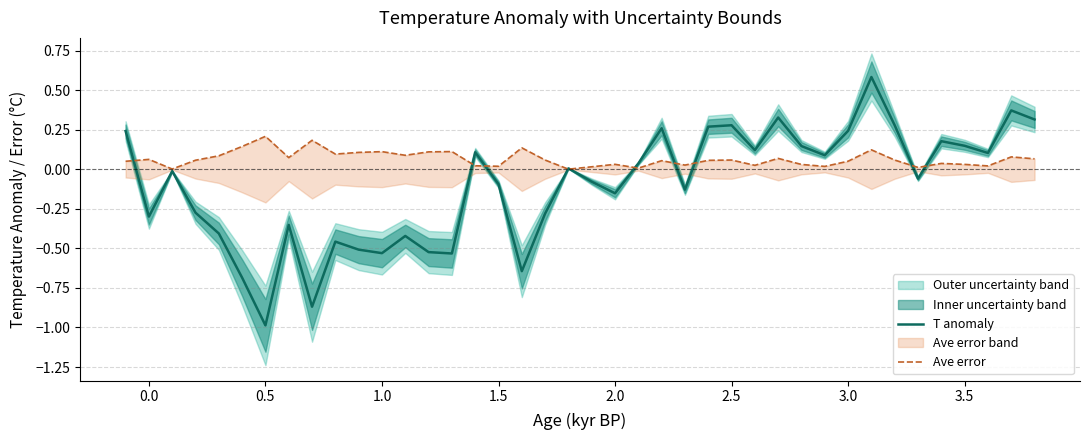

What is the smallest value displayed?

-1.0